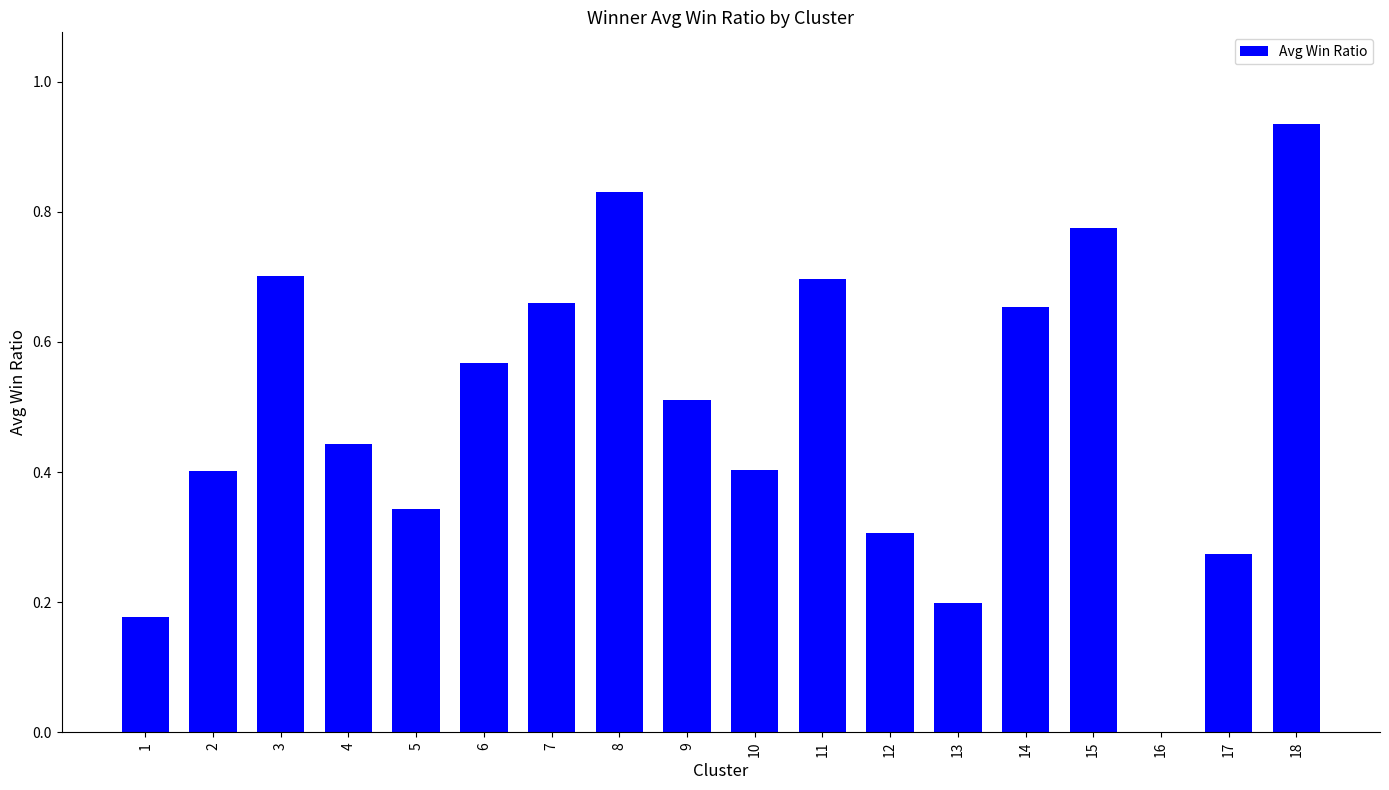

What is the change in value from 1 to 17?

+0.1